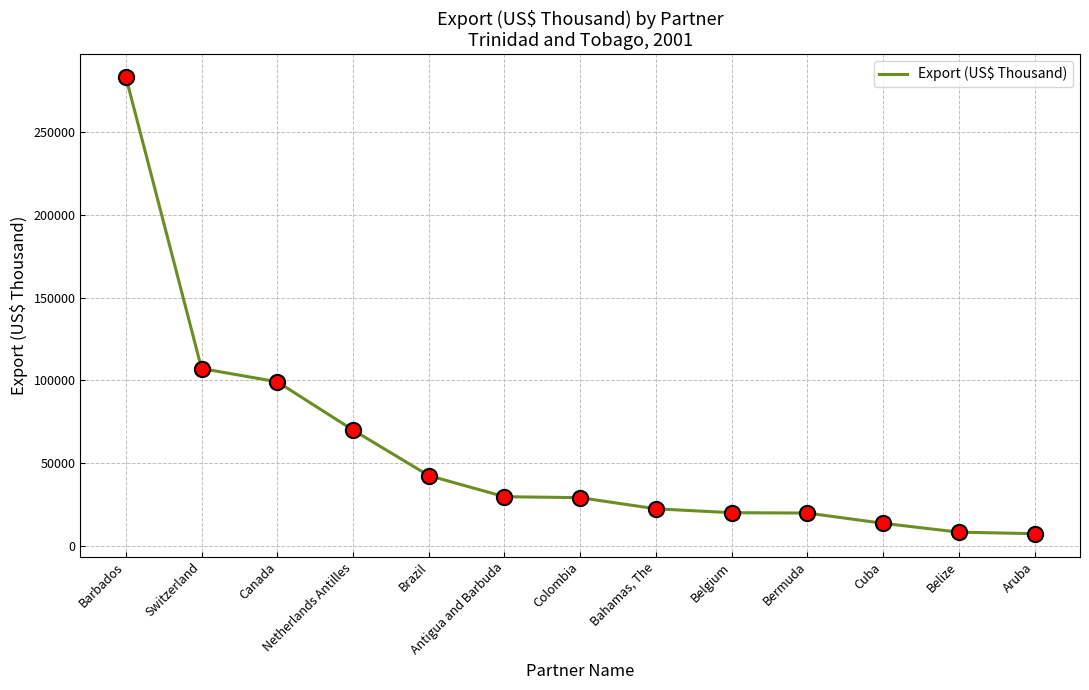

Between Canada and Antigua and Barbuda, which is larger?

Canada